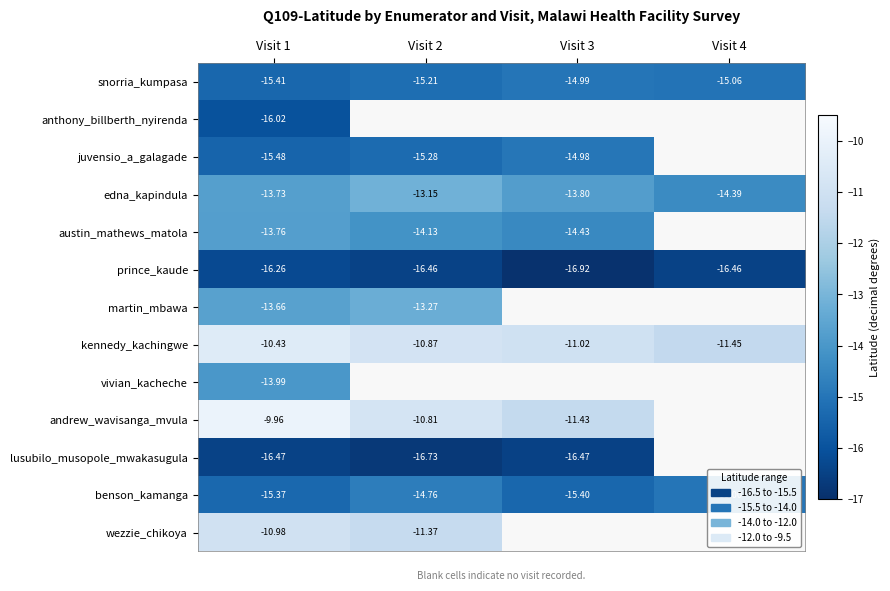

Is the value of edna_kapindula at Visit 2 greater than the value of benson_kamanga at Visit 2?

Yes